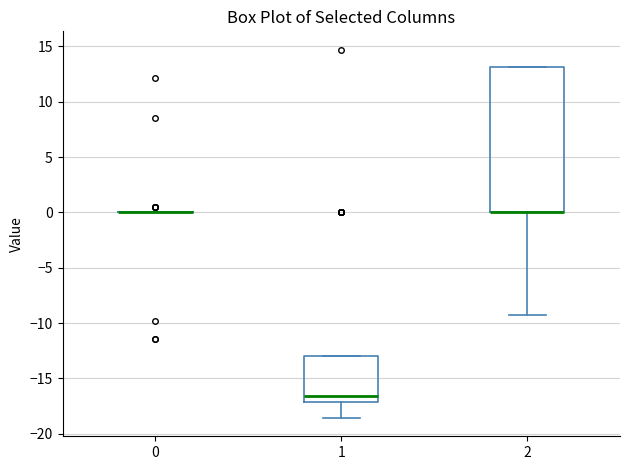

Comparing the boxes themselves (not the whiskers), which one is the tallest?

2